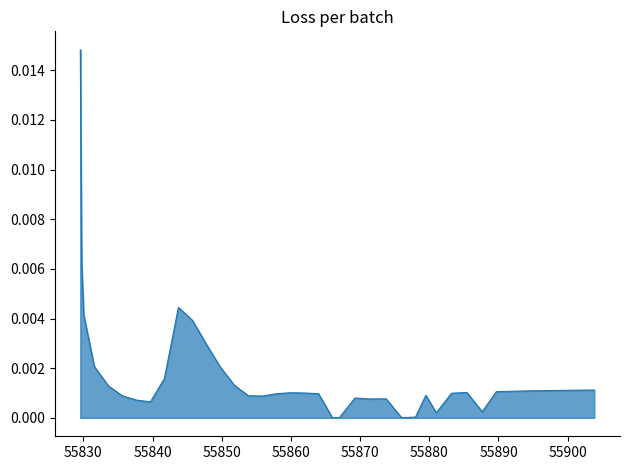

How many interior local valleys (lower than both neighbors) does the data have?

7